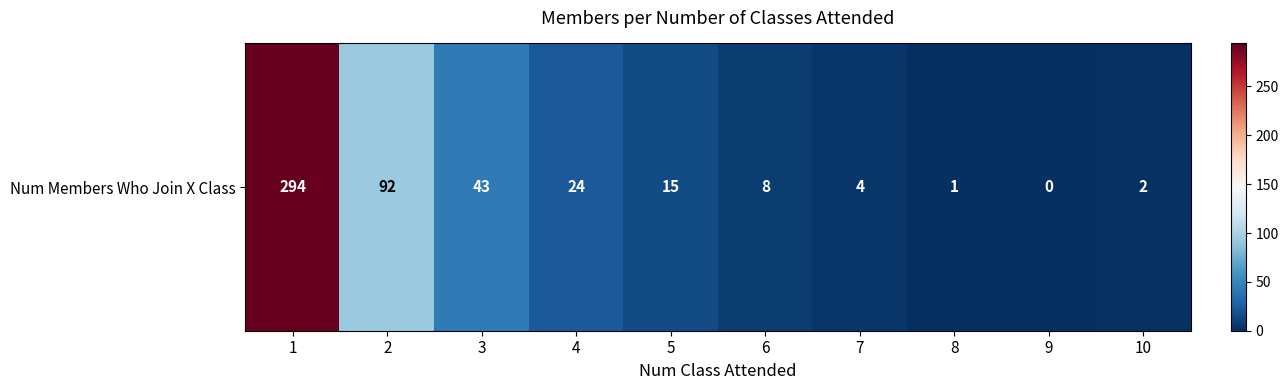

At which category does the chart reach its peak across all series?

1